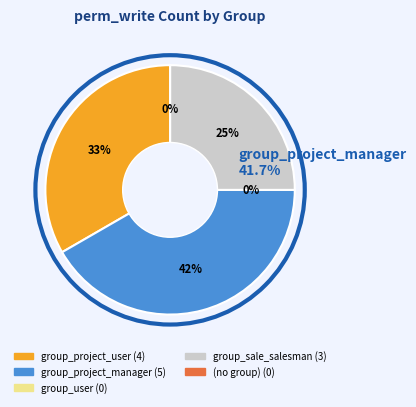

Is there a majority slice in this chart?

No